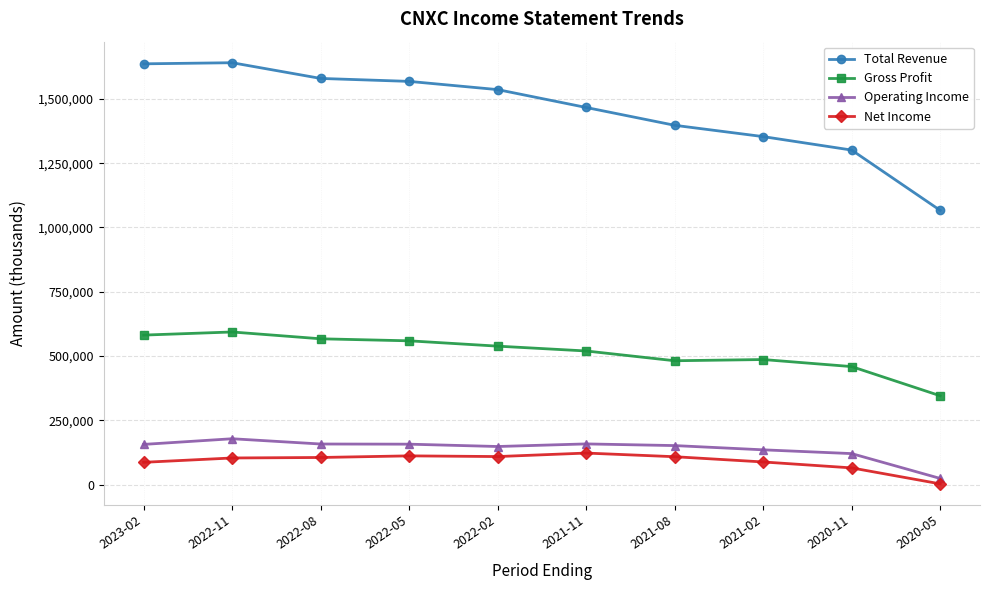

What is the difference between the Gross Profit values at 2021-08 and 2022-08?

85400